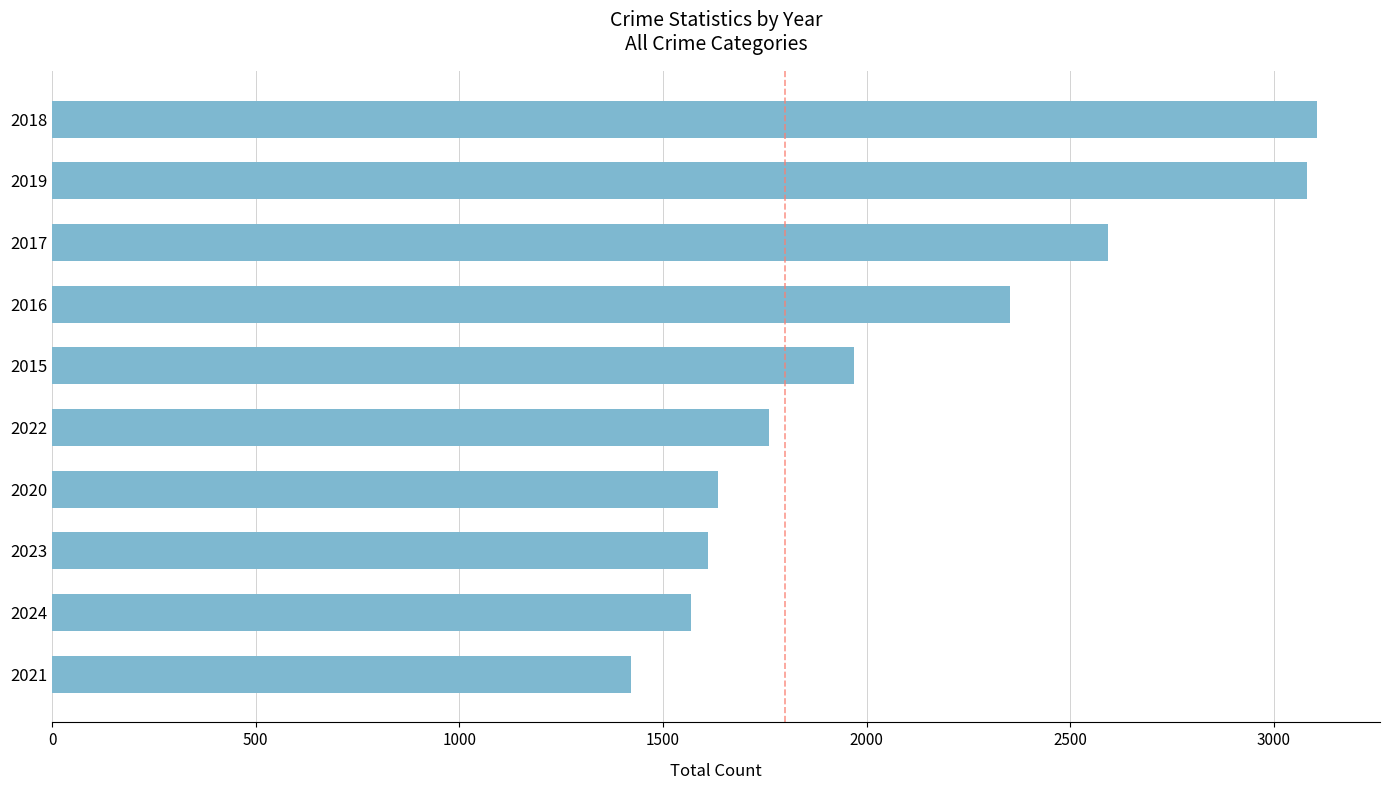

Read the value at 2024, to the nearest 50.

1550